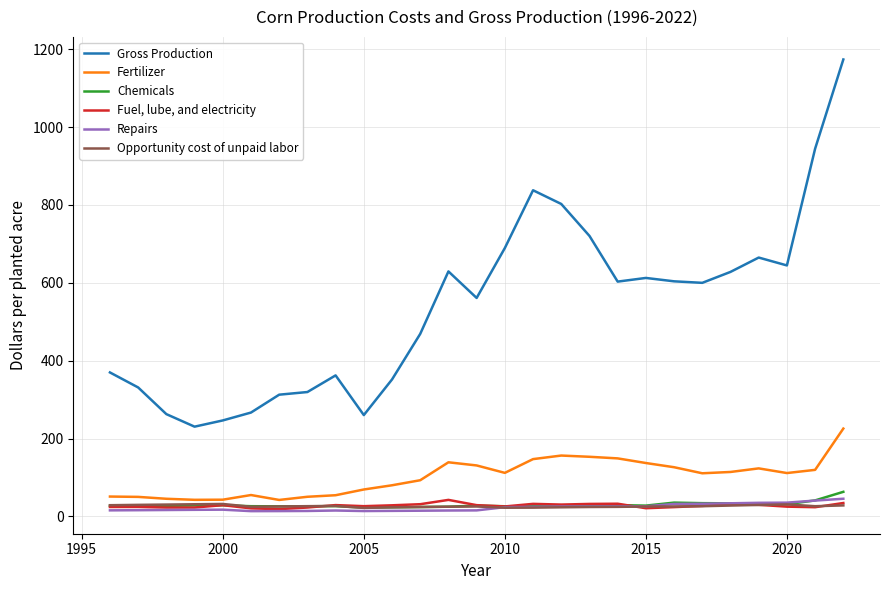

What is the greatest value displayed?

1173.6